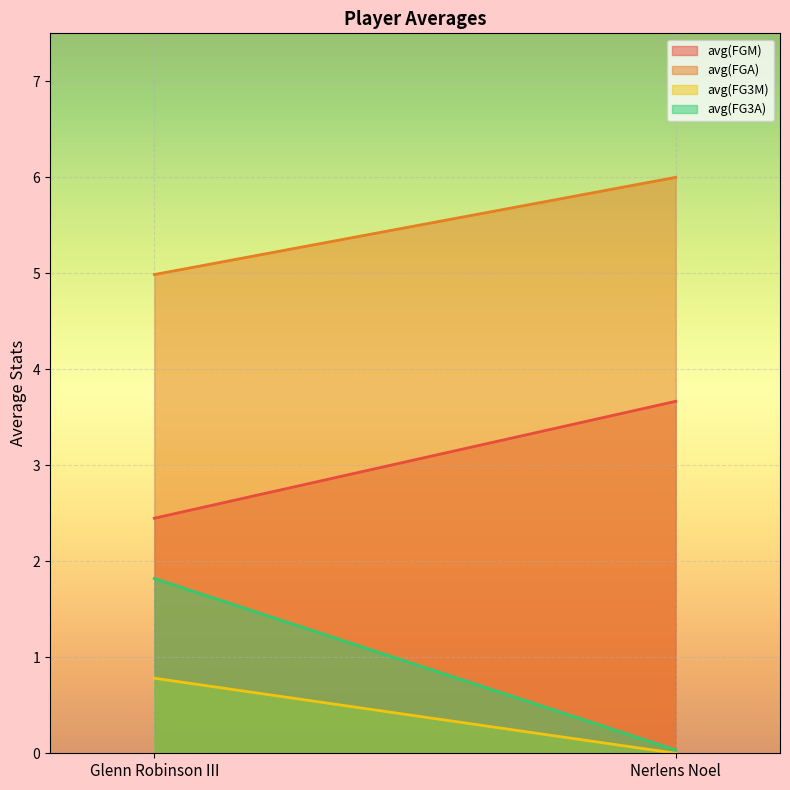

Which series changed the most between Glenn Robinson III and Nerlens Noel?

avg(FG3A)